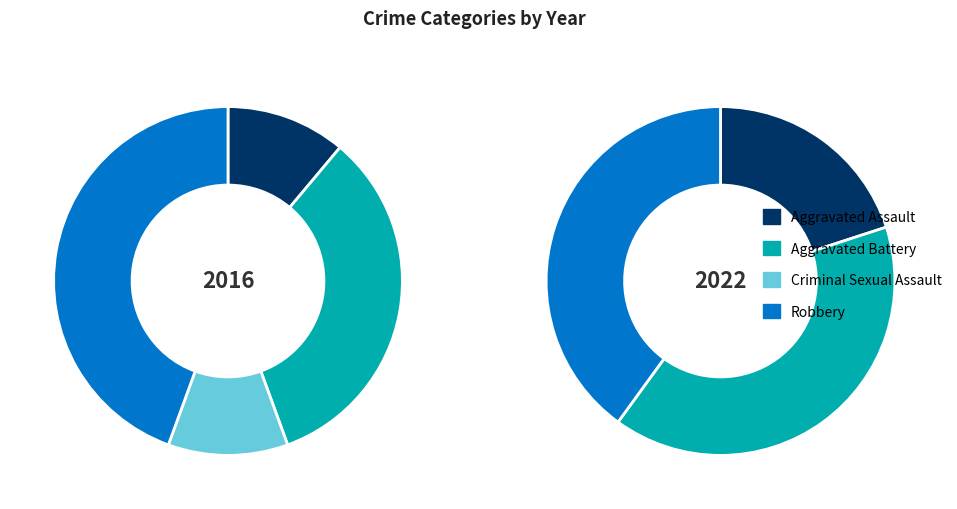

What percentage is the Criminal Sexual Assault slice, to the nearest percent?

11%